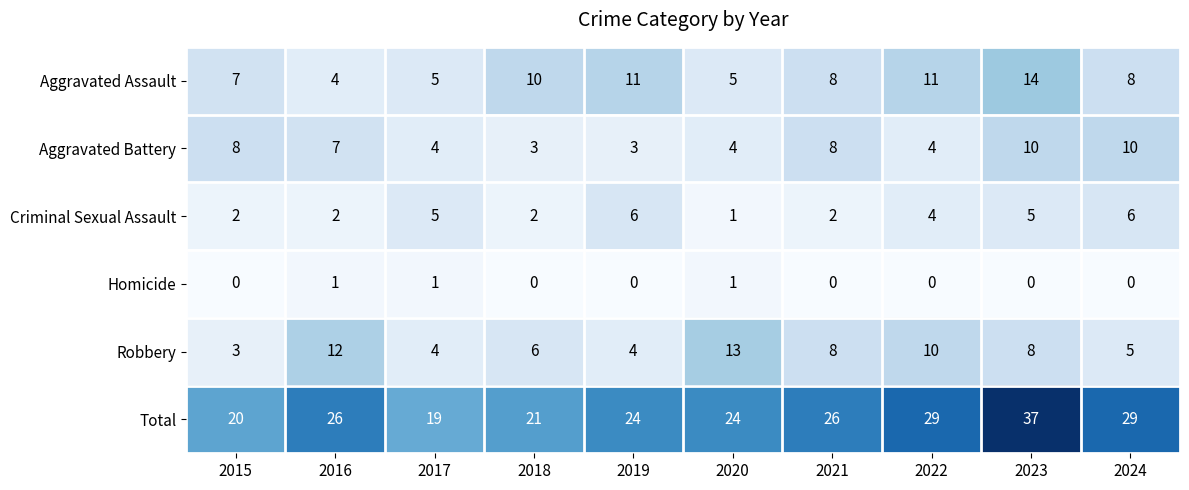

Where does the Robbery series first go above 8?

2016